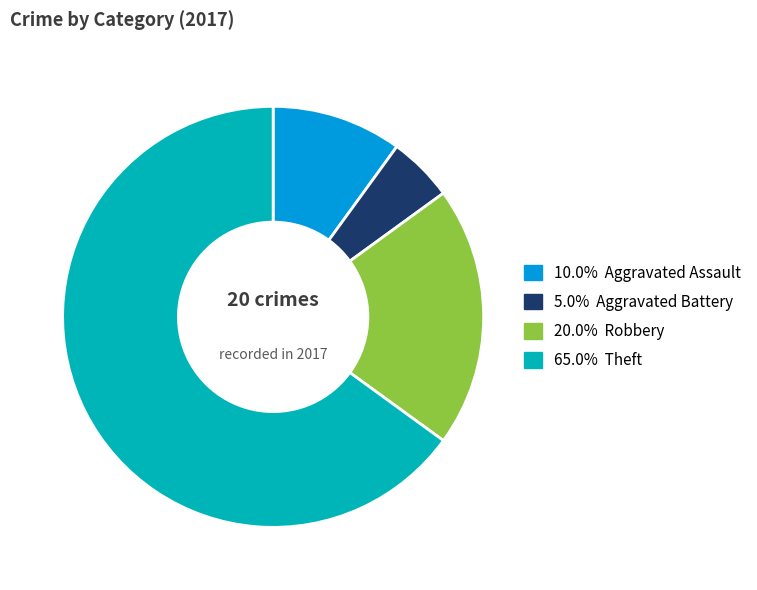

Combined, do 5.0% Aggravated Battery and 65.0% Theft account for over 50%?

Yes